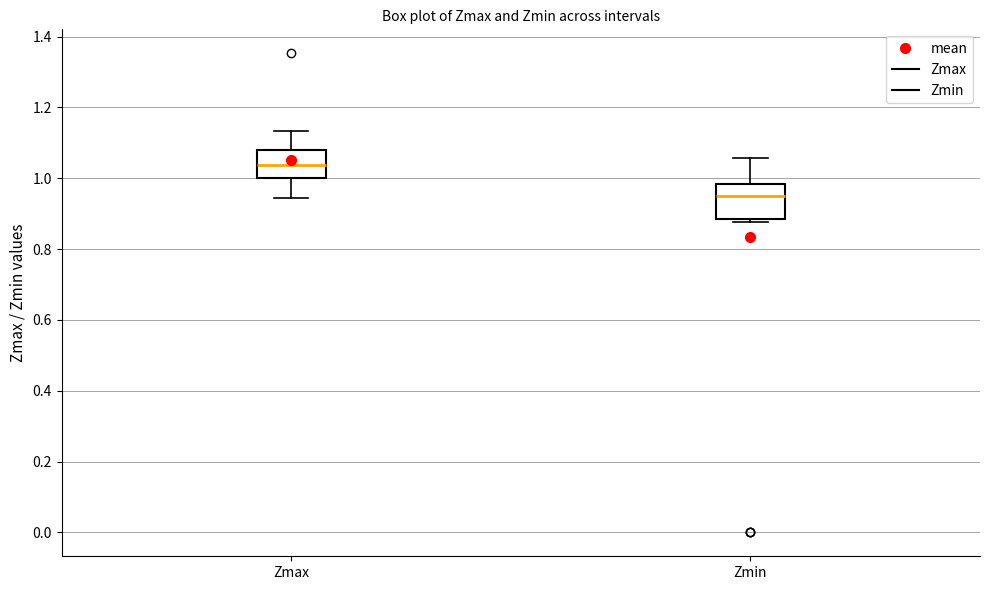

Where does the lower whisker of the box for Zmax end on the y-axis? The values are not printed on the chart, so give them approximately, as read against the axis.

0.94